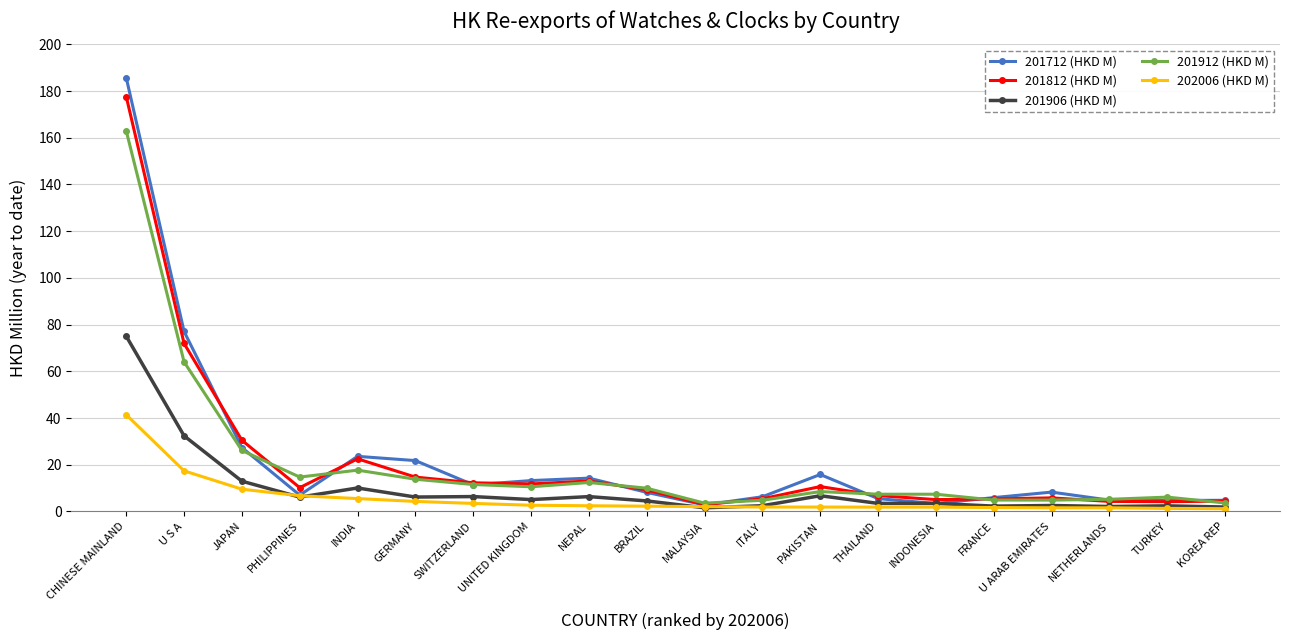

How many lines are shown in the chart?

5